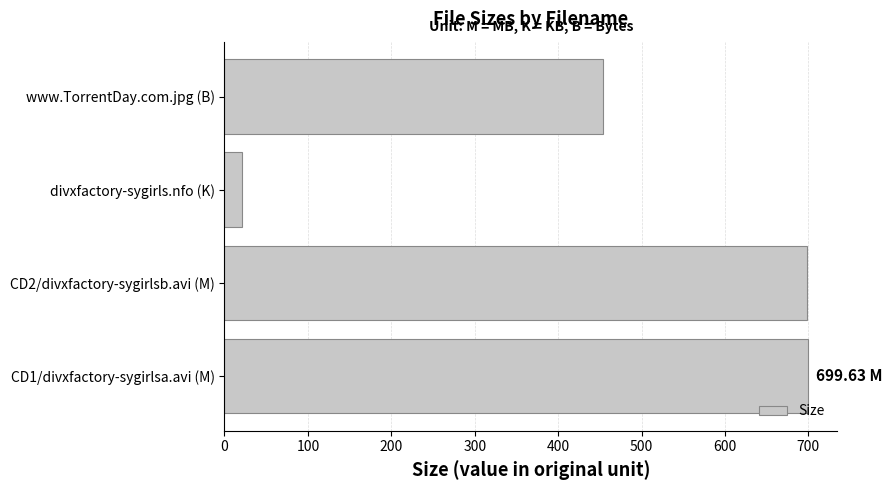

What is the greatest value displayed?

699.6